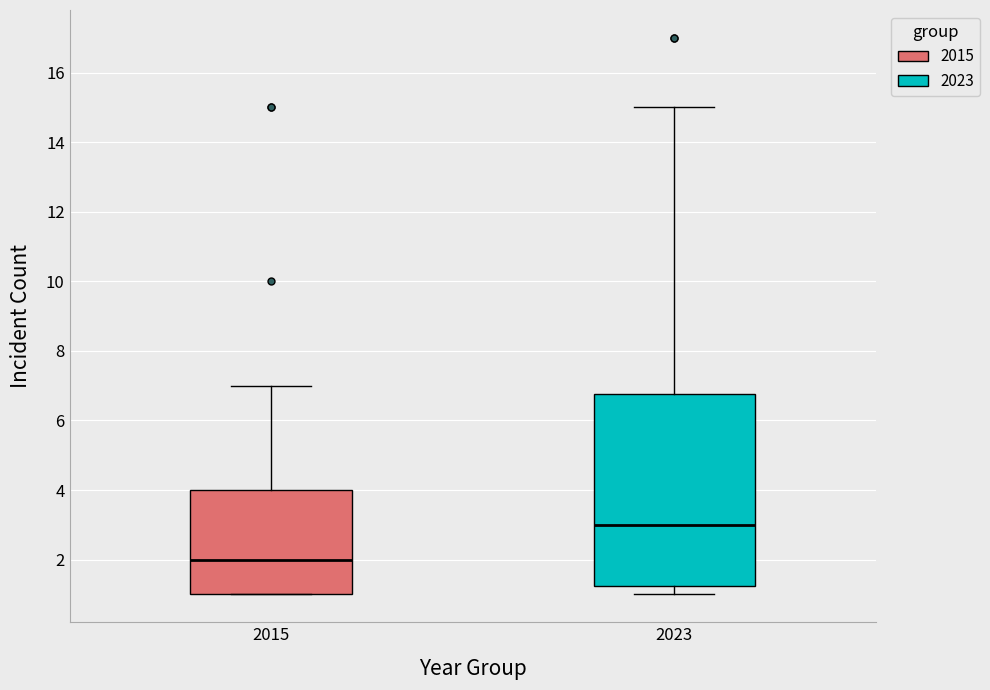

Reading left to right, transcribe this box plot: for each box, give where its median line is, the range the box spans, and where its two whiskers end, as read against the y-axis. The values are not printed on the chart, so give them approximately, as read against the axis.

2015: median 2.0, box 1.0 to 4.0, whiskers 1.0 to 7.0
2023: median 3.0, box 1.2 to 6.8, whiskers 1.0 to 15.0